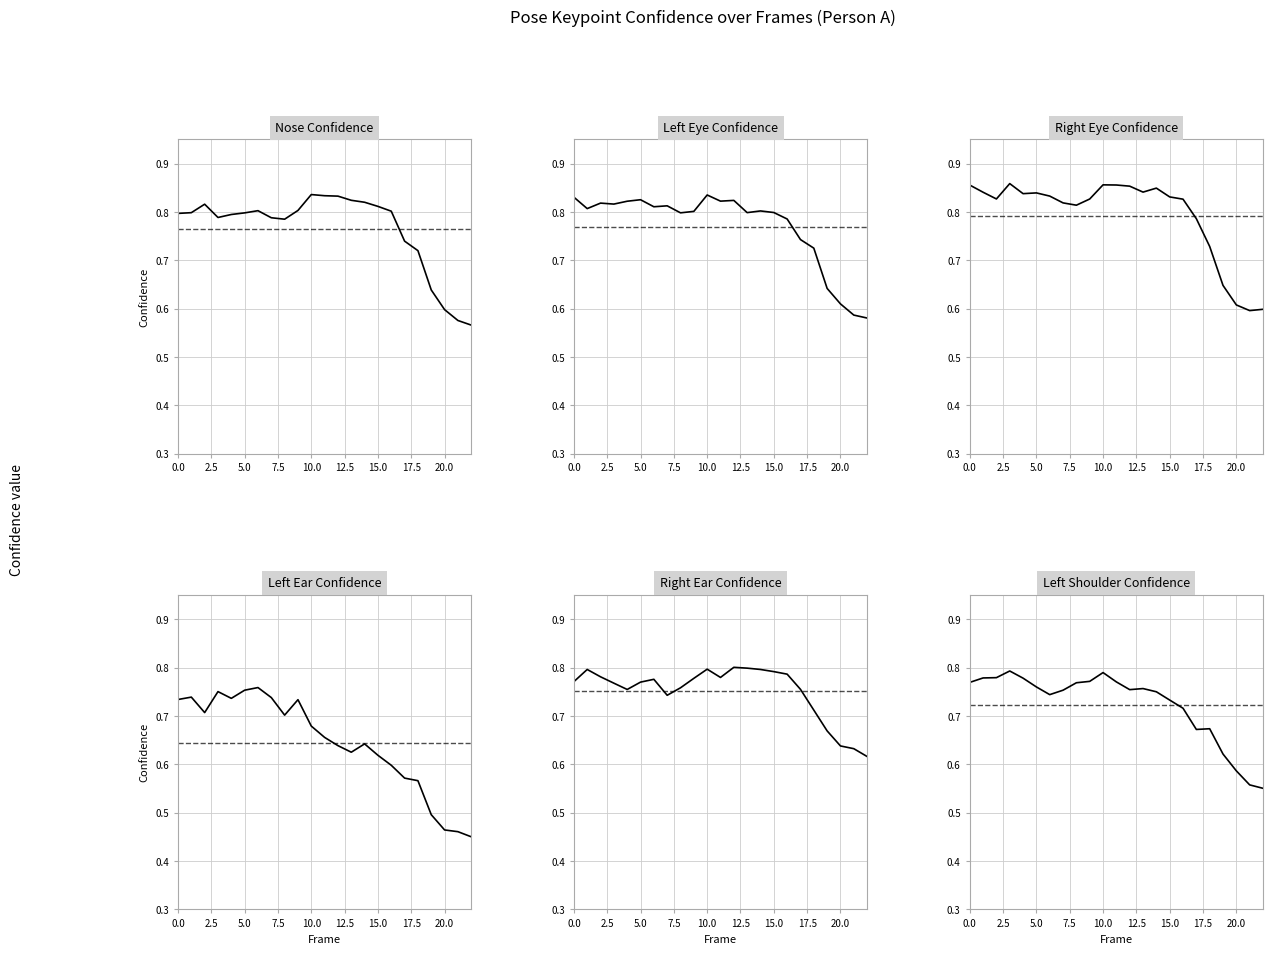

The value of a_right_ear_confidence at 13 is 0.3. True or false?

False